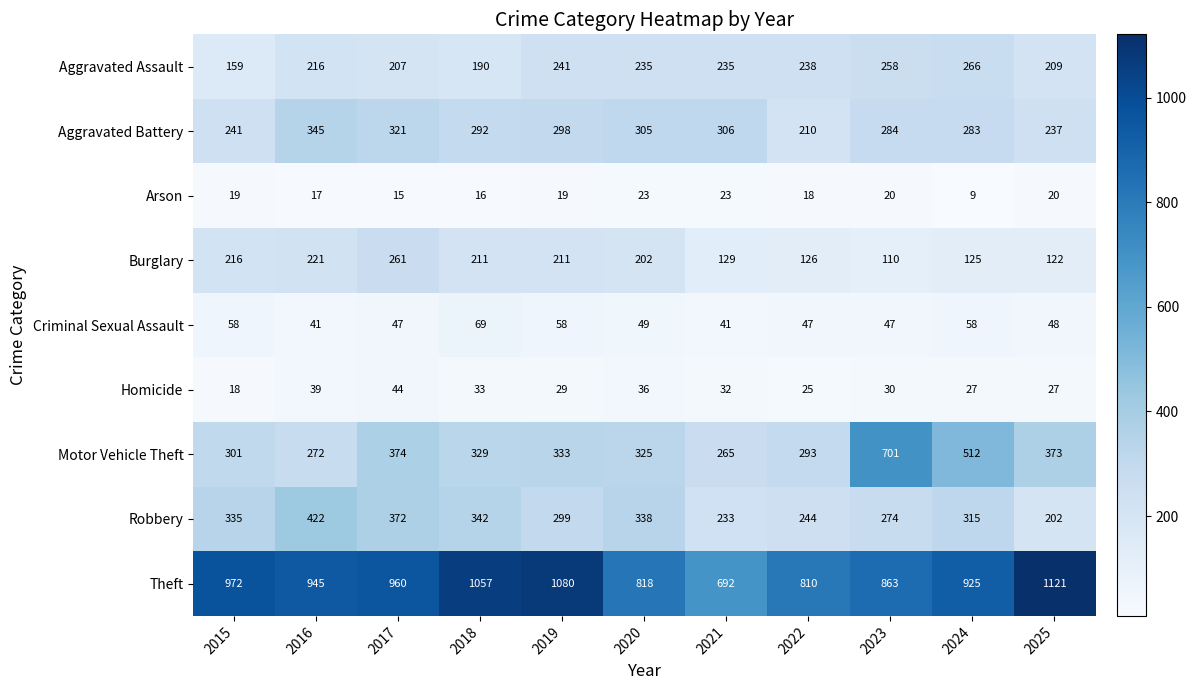

Which series has the largest total across all categories?

Theft